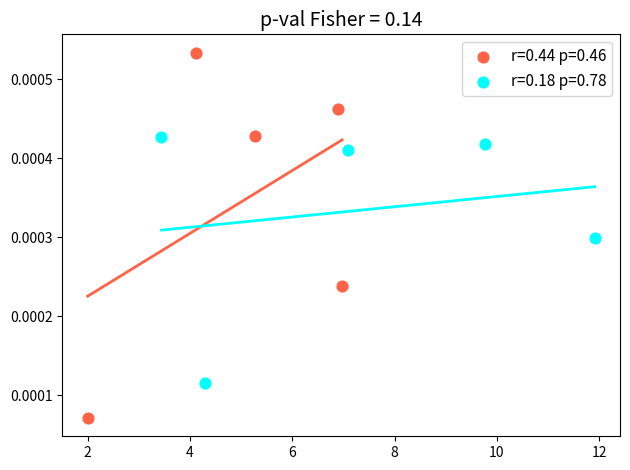

Which series has the largest Y range (max minus min)?

r=0.44 p=0.46